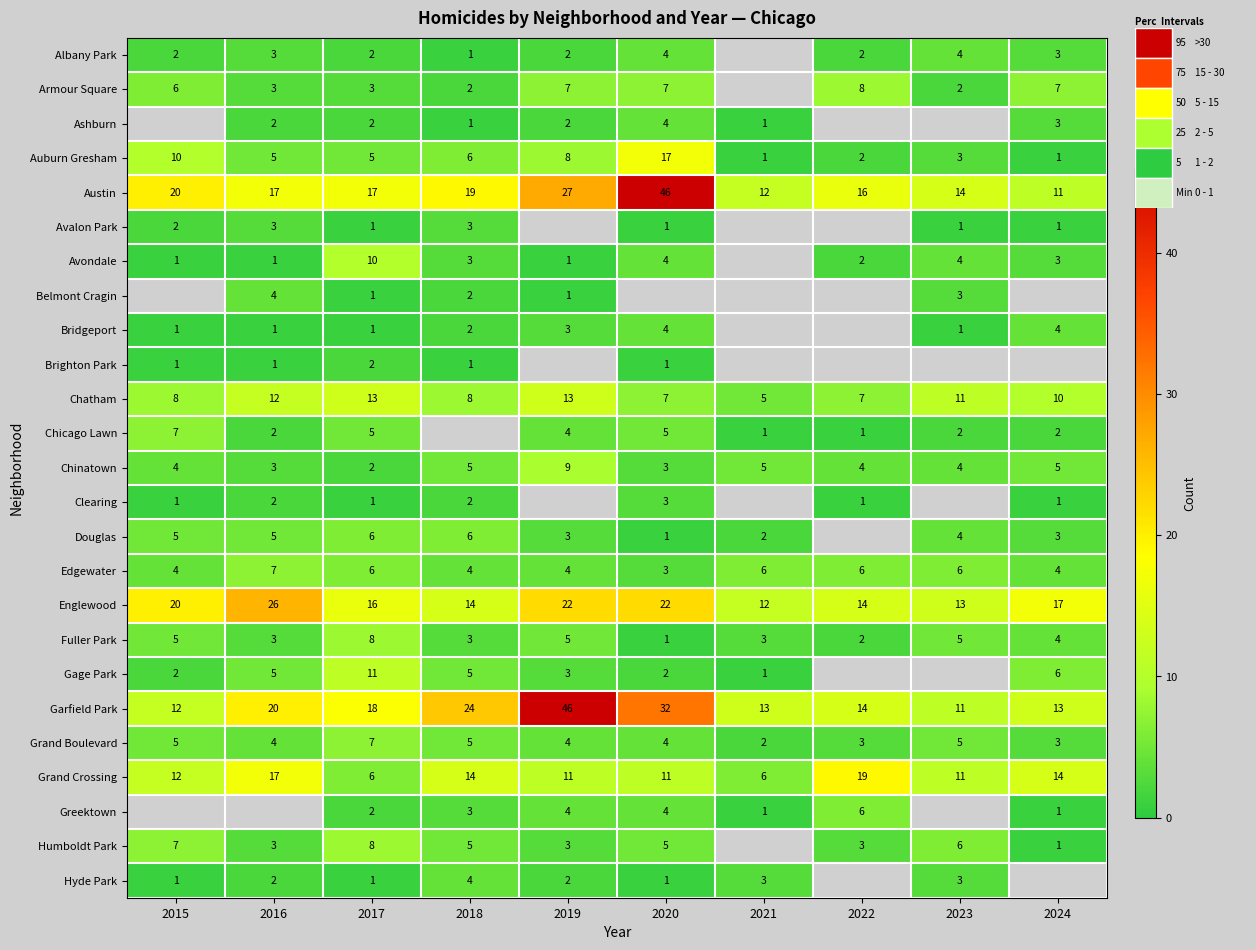

Which category has the highest value in the Auburn Gresham series?

2020